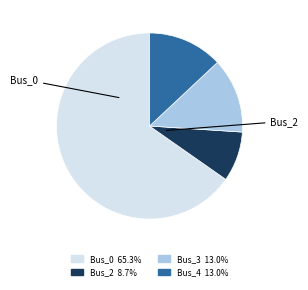

Is there any slice that represents more than half of the pie?

Yes